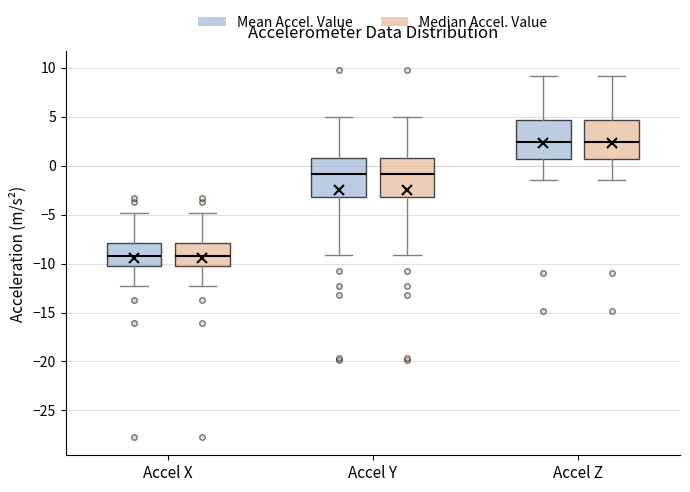

Reading left to right, read every box against the y-axis: the position of its median line, the range the box covers, and the ends of its whiskers. The values are not printed on the chart, so give them approximately, as read against the axis.

Accel X (Mean Accel. Value): median -9.0, box -10.0 to -8.0, whiskers -12.5 to -5.0
Accel X (Median Accel. Value): median -9.0, box -10.0 to -8.0, whiskers -12.5 to -5.0
Accel Y (Mean Accel. Value): median -1.0, box -3.0 to 1.0, whiskers -9.0 to 5.0
Accel Y (Median Accel. Value): median -1.0, box -3.0 to 1.0, whiskers -9.0 to 5.0
Accel Z (Mean Accel. Value): median 2.5, box 0.5 to 4.5, whiskers -1.5 to 9.0
Accel Z (Median Accel. Value): median 2.5, box 0.5 to 4.5, whiskers -1.5 to 9.0